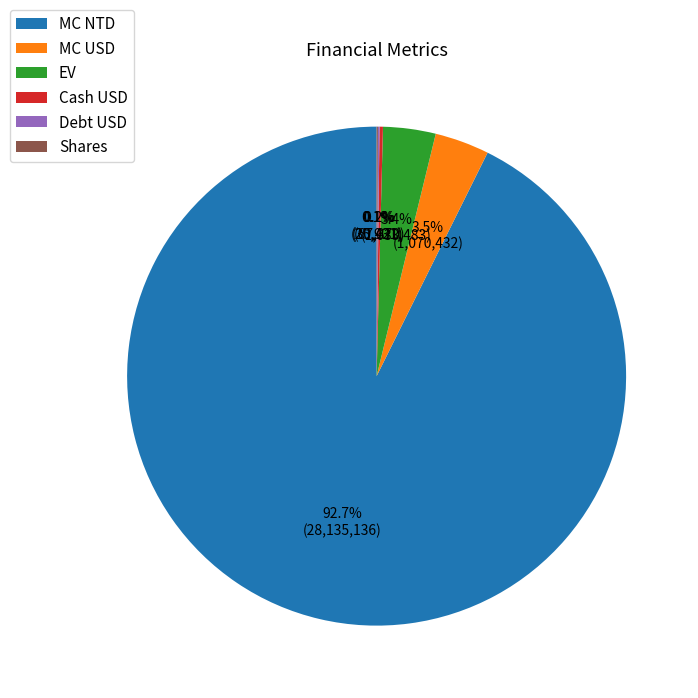

What is the largest slice in the pie chart?

MC NTD